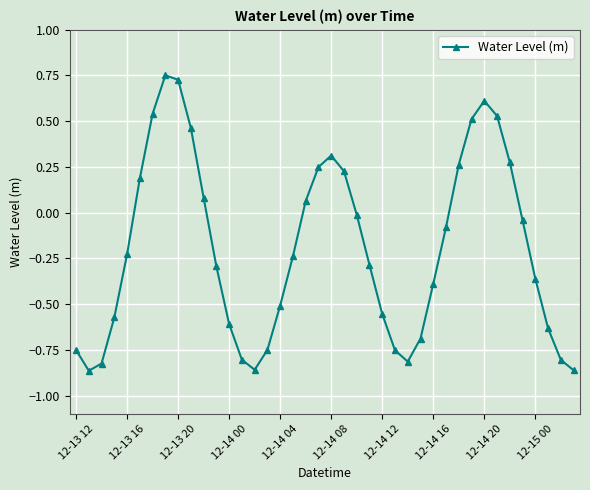

What is the difference between the second highest and second lowest values?

1.6